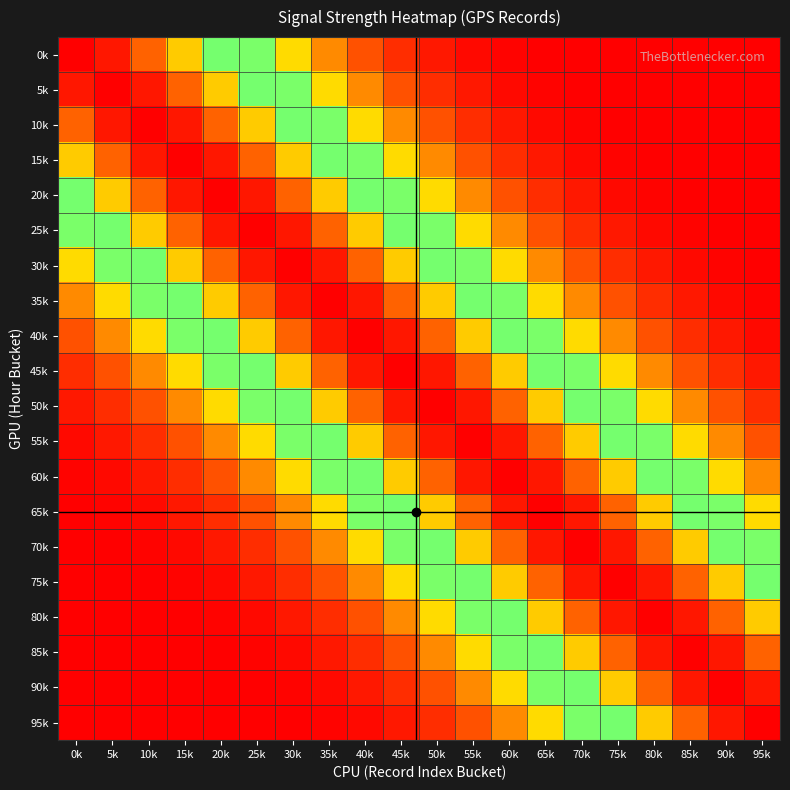

What is the total value across all series at 25k?

882.6